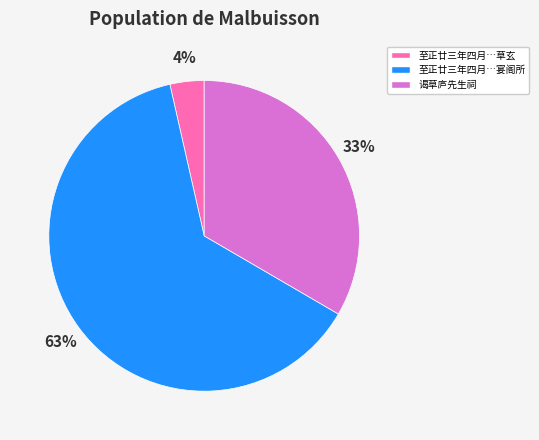

What is the majority slice?

至正廿三年四月…宴阁所